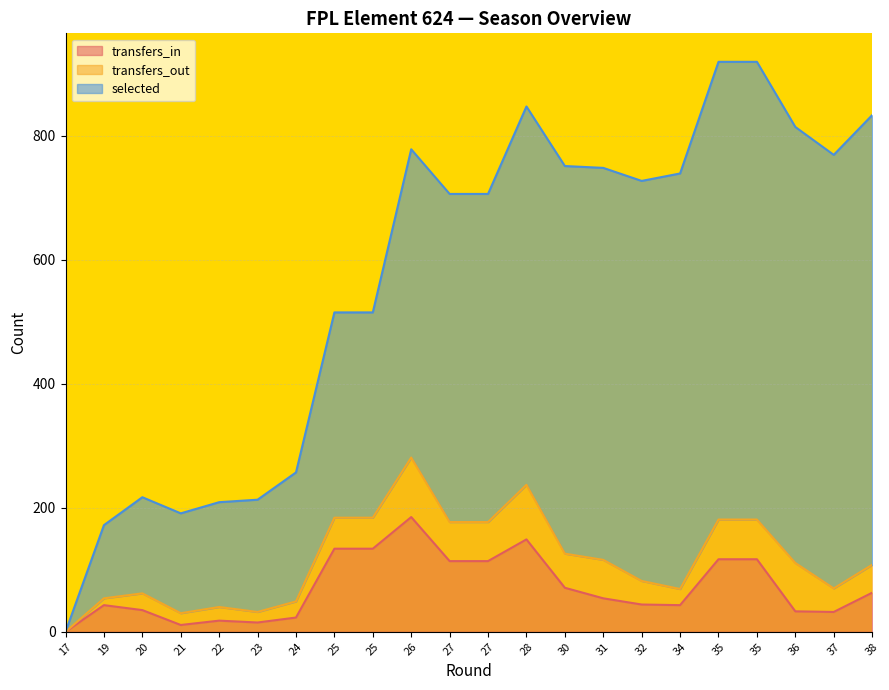

The transfers_out series shows 10 at 20. True or false?

False